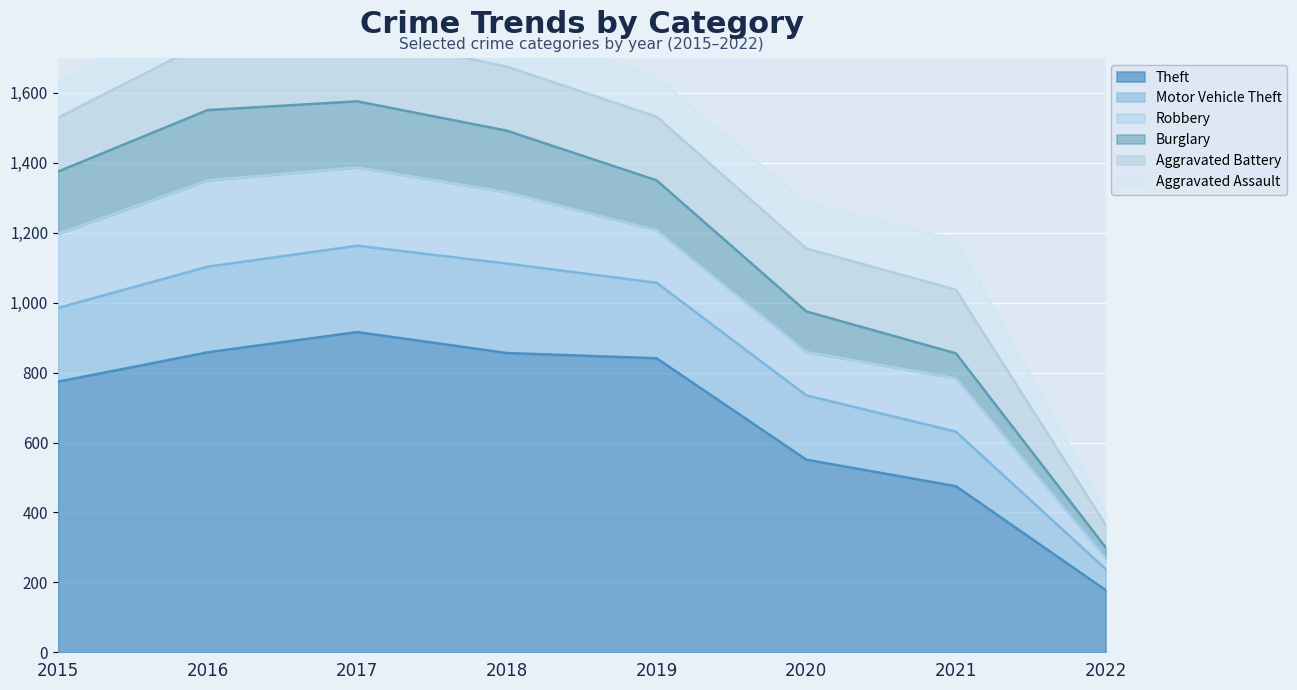

What value does the Theft series have at 2015, to the nearest 10?

770